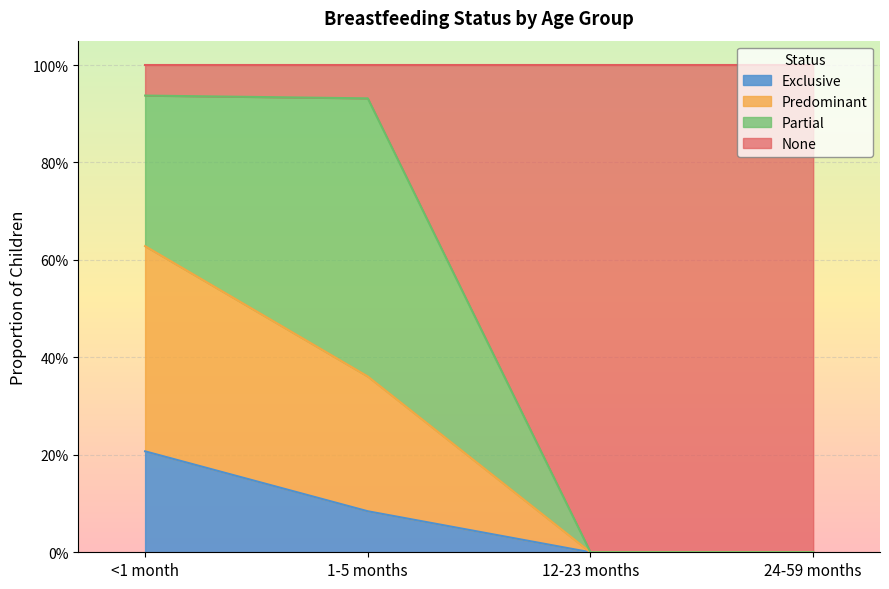

What is the label of the 4th point from the left?

24-59 months